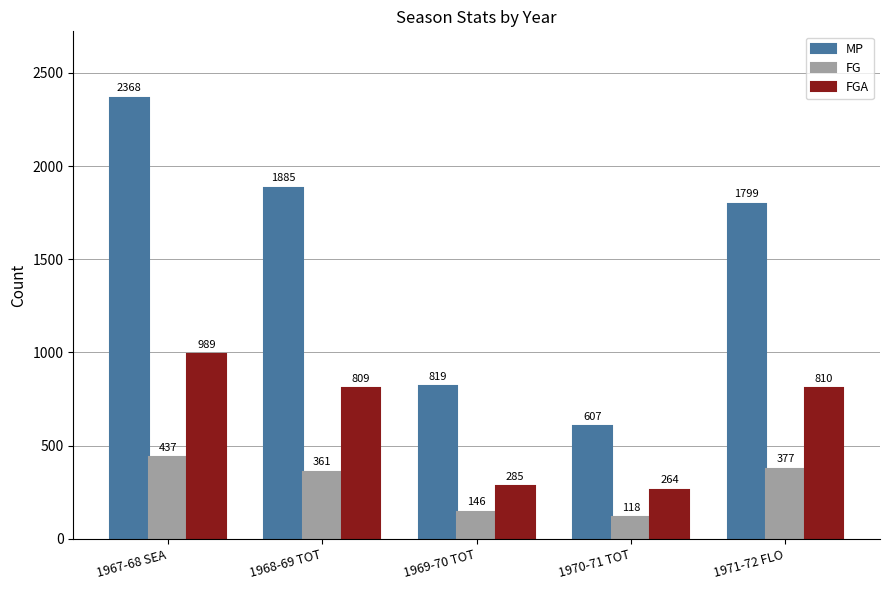

How many data points does each series have?

5